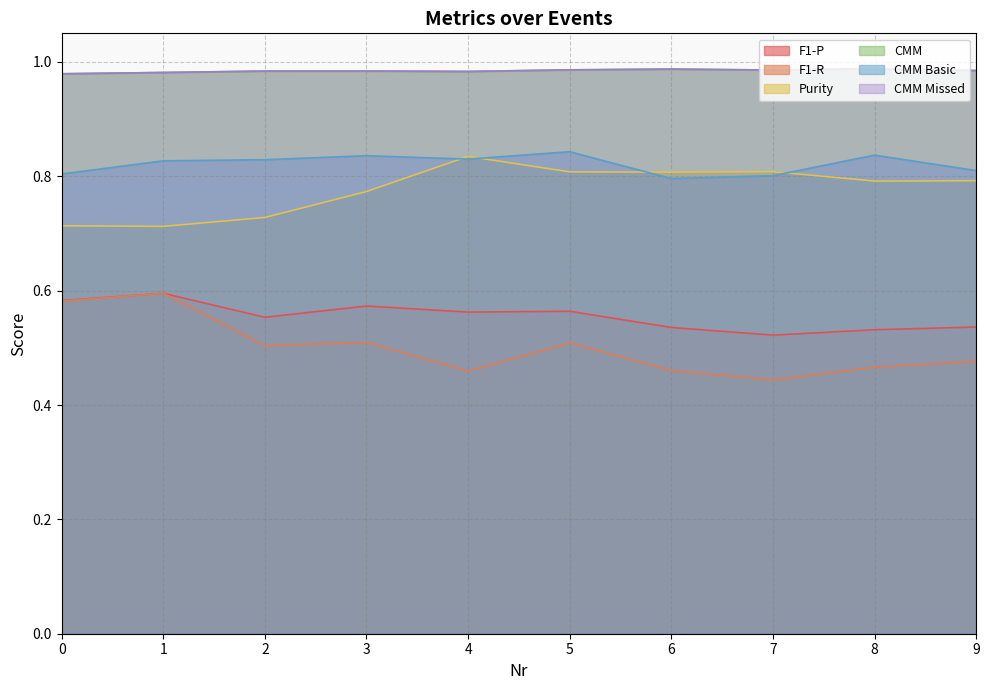

What is the total value across all series at 3?

4.7